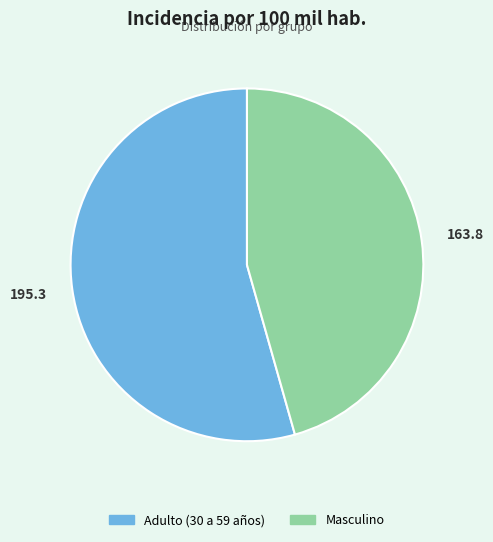

What is the ratio of the value at Masculino to the value at Adulto (30 a 59 años)?

0.8